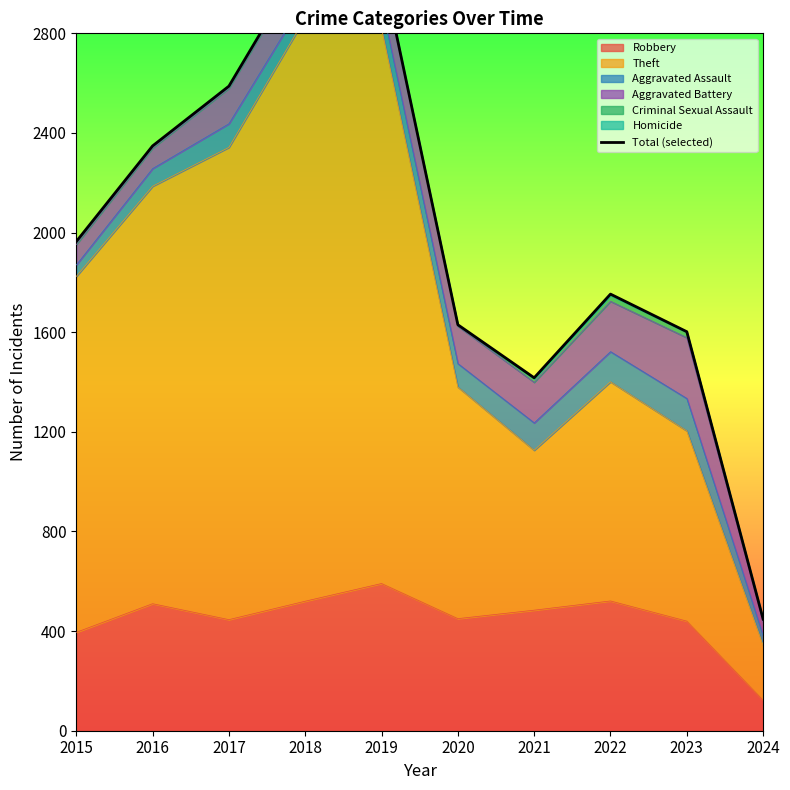

What value does the data have at 2017, to the nearest 50?

2600